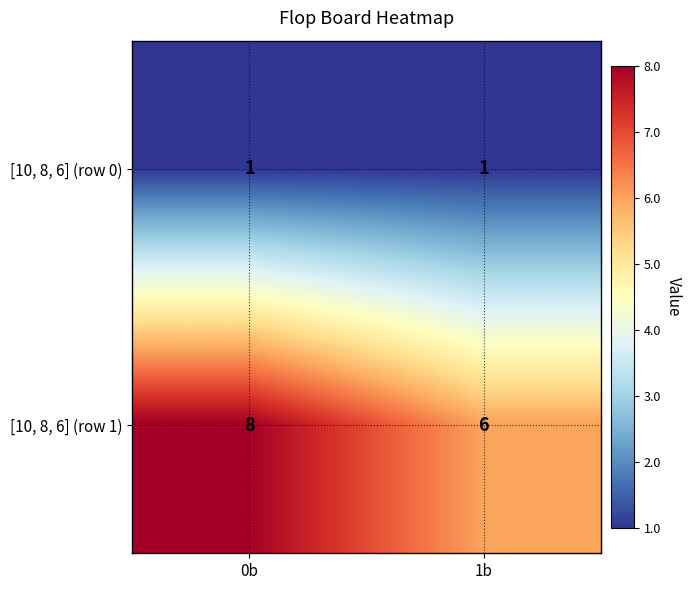

What is the minimum value for [10, 8, 6] (row 1)?

6